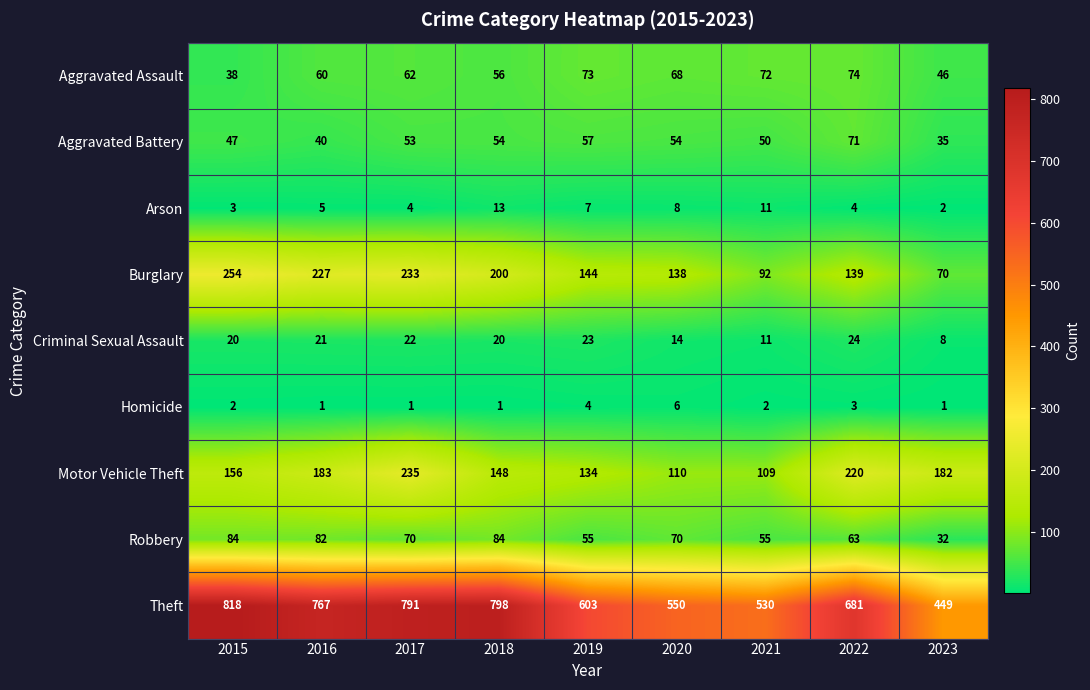

How many categories are shown in the chart?

9